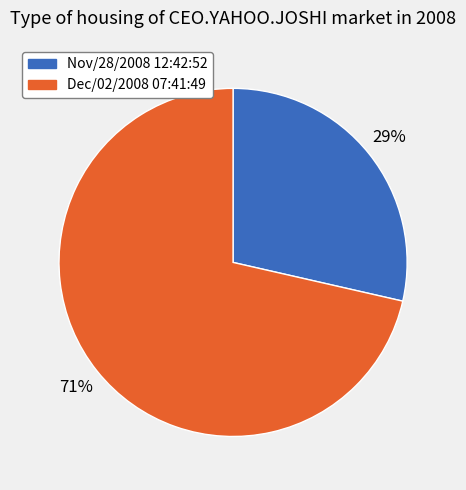

Count the number of slices in the pie.

2